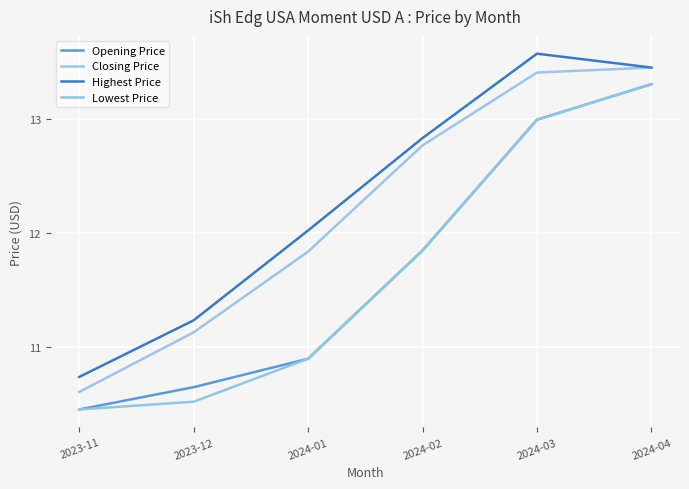

At which category is the sum across all series the highest?

2024-04